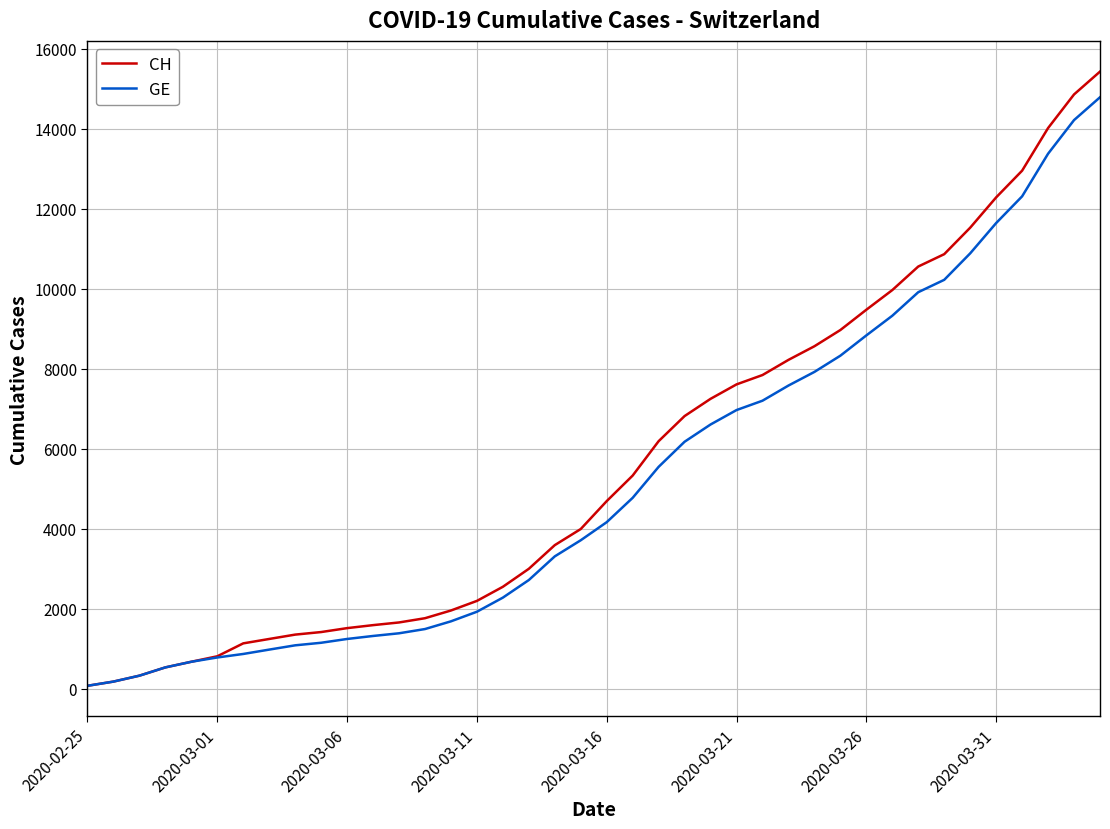

What is the highest value of the GE series?

14791